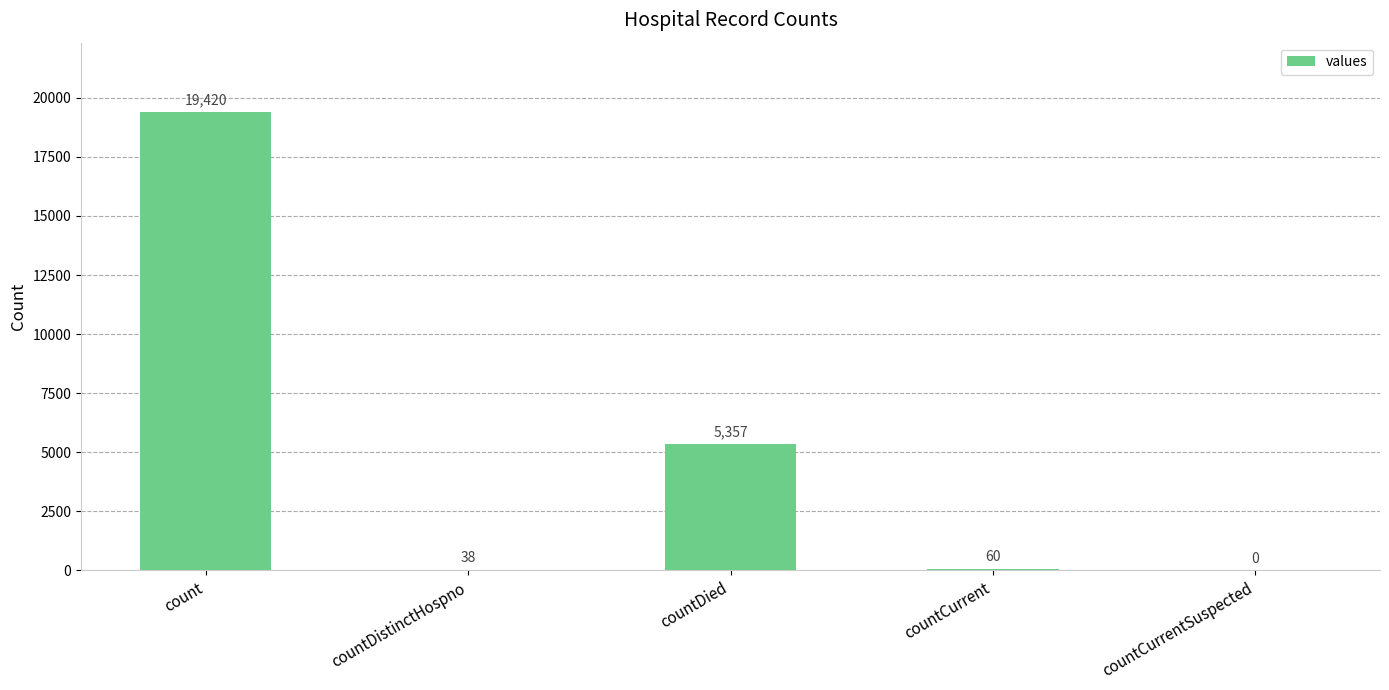

Reading left to right, extract all data points from this chart.

count=19420	countDistinctHospno=38	countDied=5357	countCurrent=60	countCurrentSuspected=0